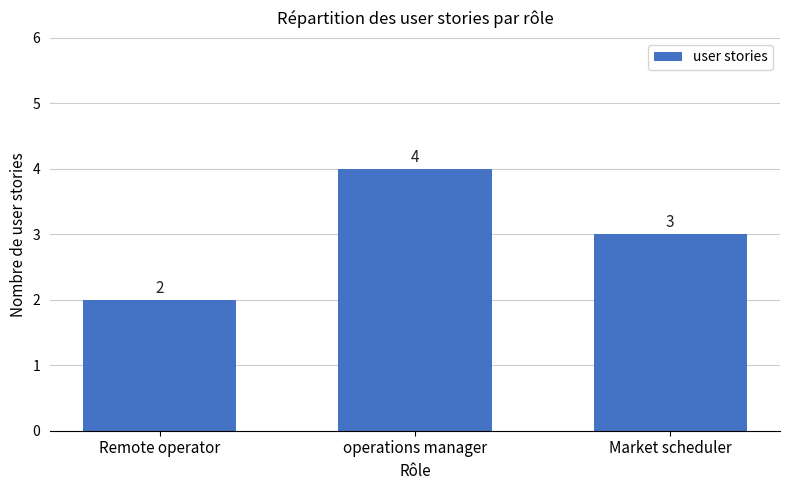

What is the value of the 1st bar from the left?

2